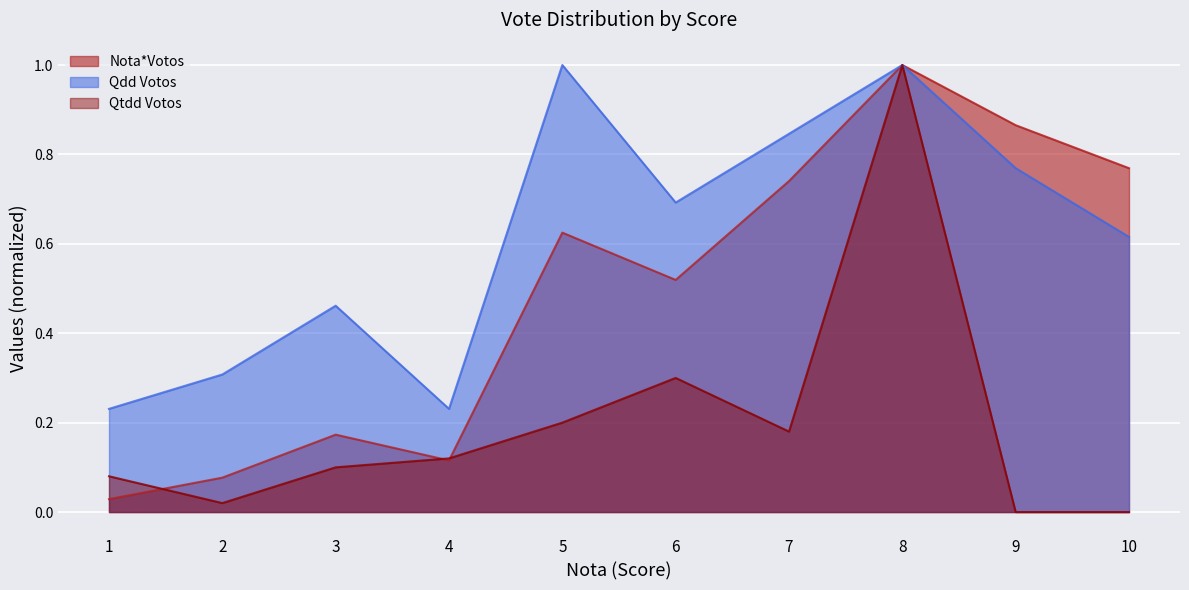

Which label corresponds to the smallest value in the chart?

9